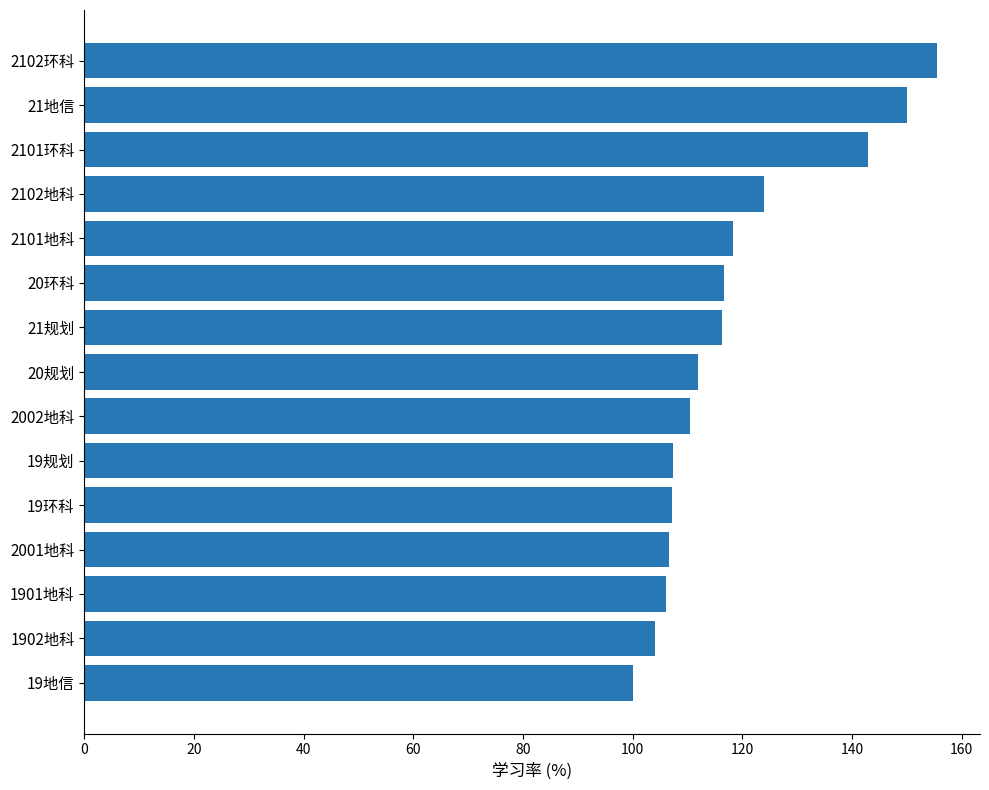

True or false: the data shows 118.4 at 2101地科.

True